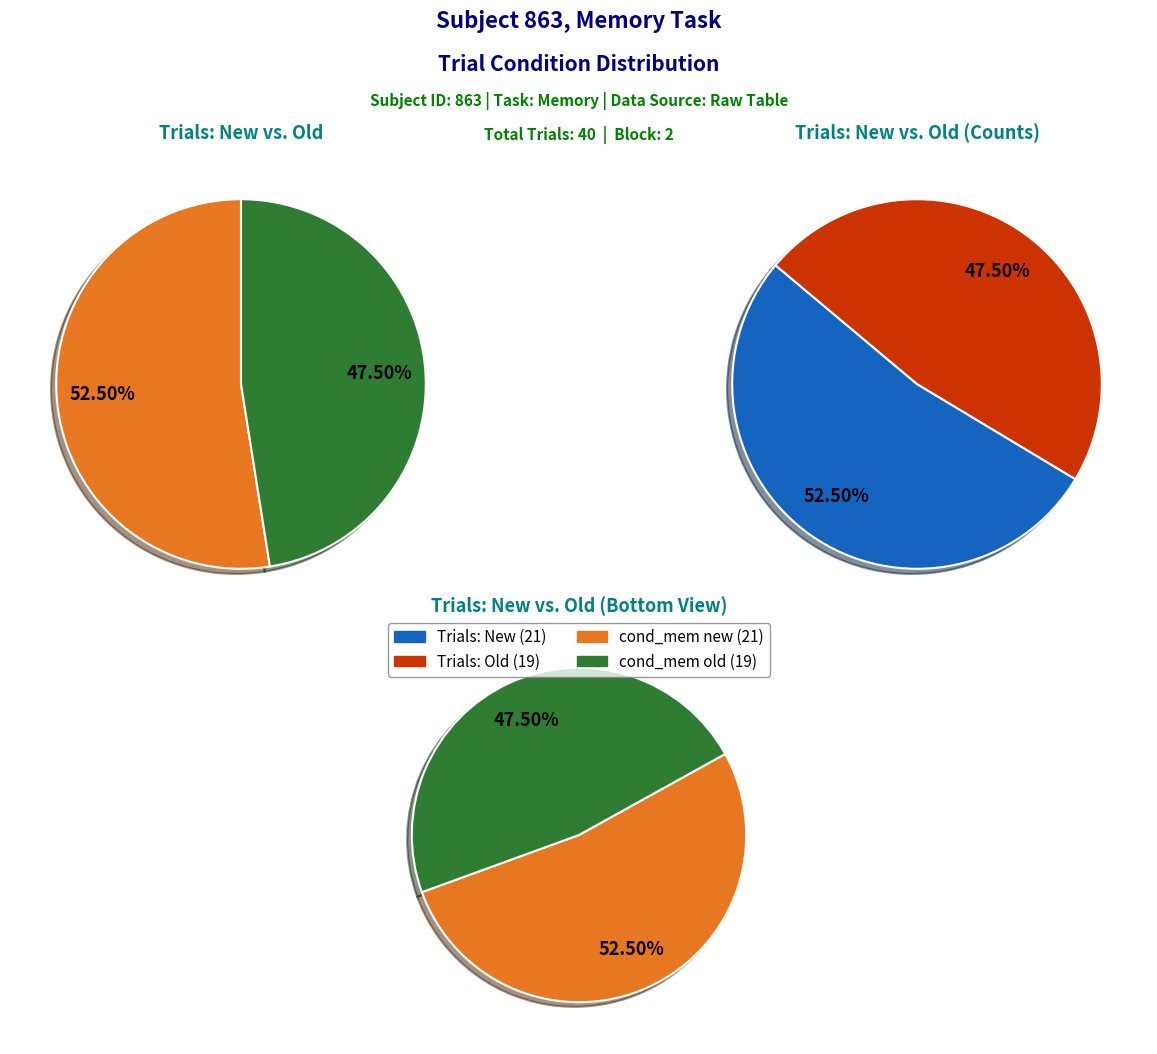

How many slices are in this pie chart?

2